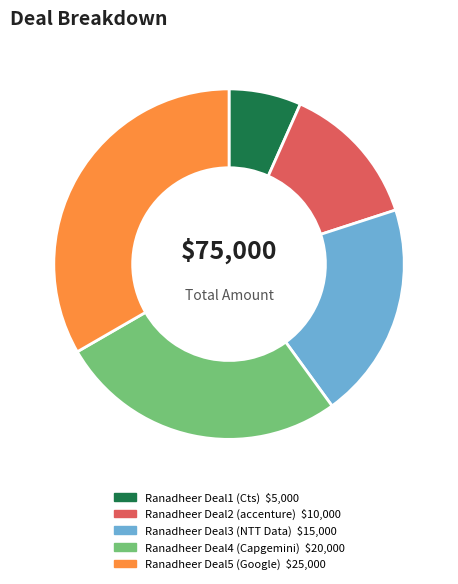

Between Ranadheer Deal2 and Ranadheer Deal3, which is larger?

Ranadheer Deal3